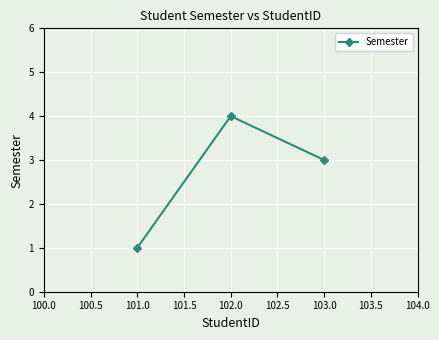

Does the chart have visible grid lines?

Yes